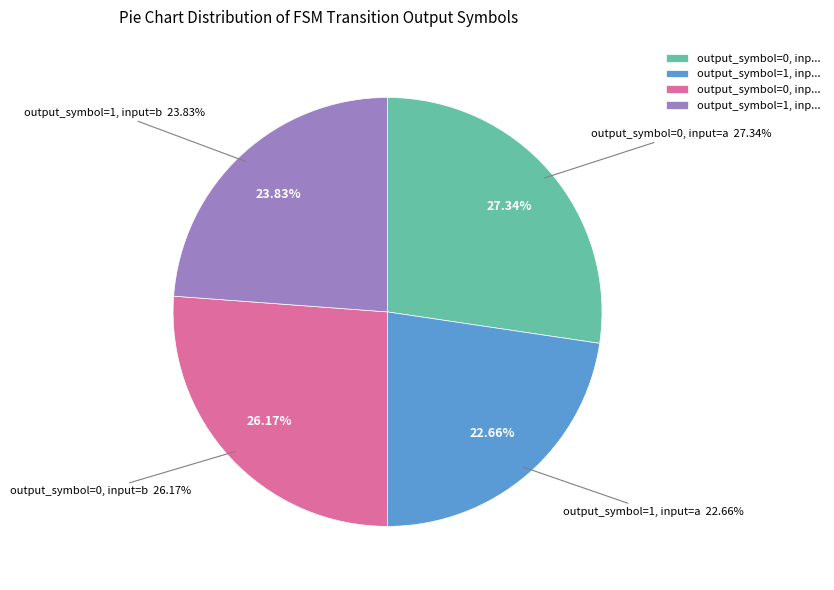

How many segments does this pie chart have?

4